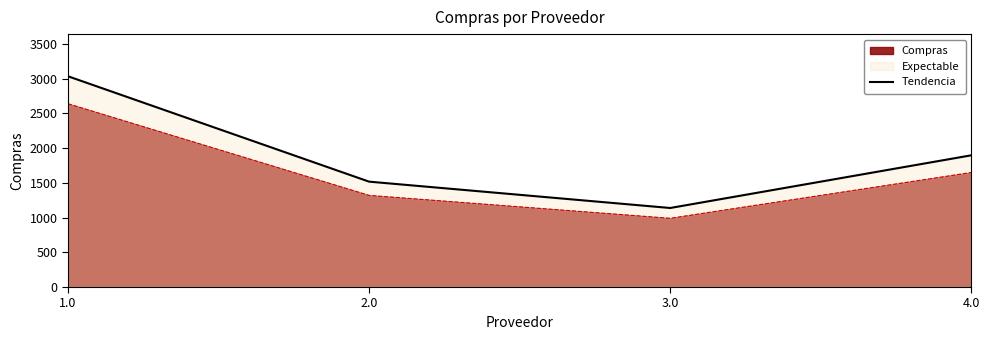

Rank the categories by value from highest to lowest.

1.0, 4.0, 2.0, 3.0